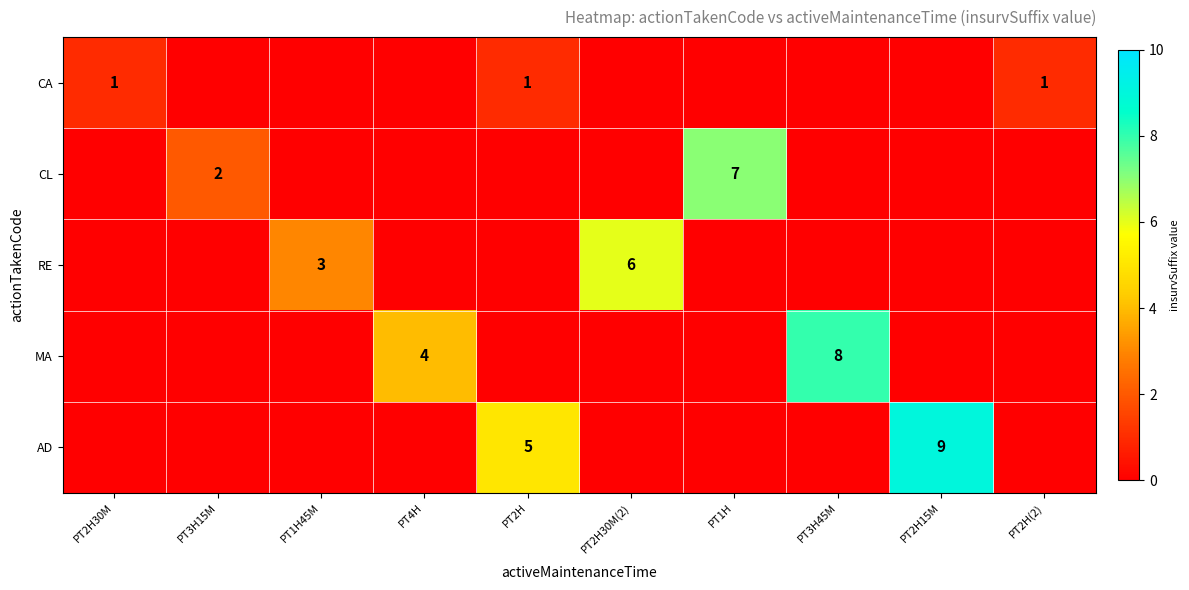

True or false: CA has a value of 2 at PT2H(2).

False